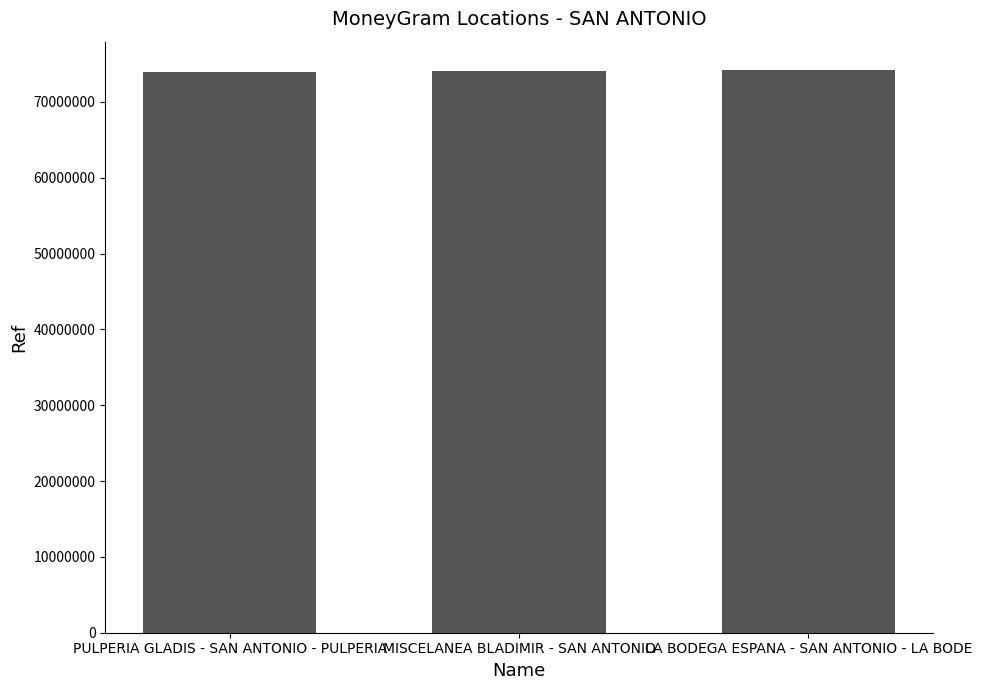

Are the bars grouped side by side (vs. stacked)?

No